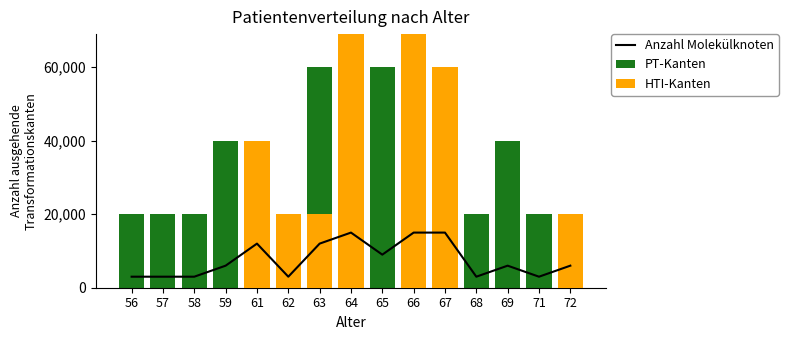

Which series changed the most between 58 and 62?

PT-Kanten